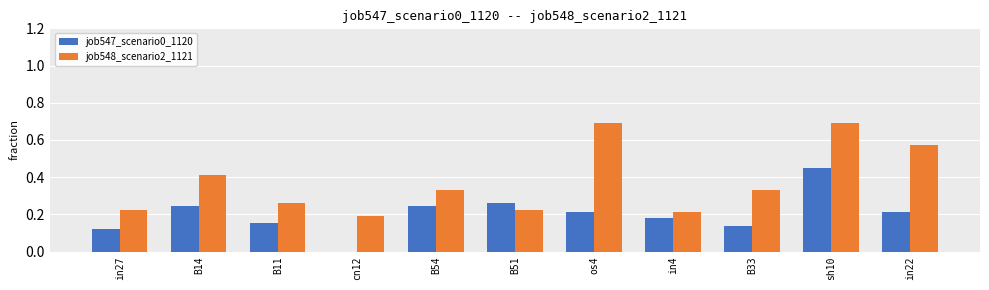

Are the bars horizontal?

No